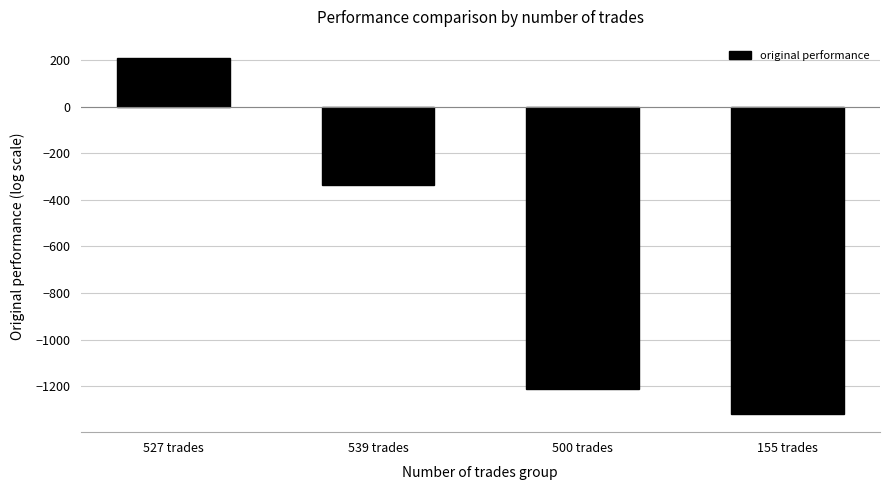

What is the sum of all values?

-2659.2